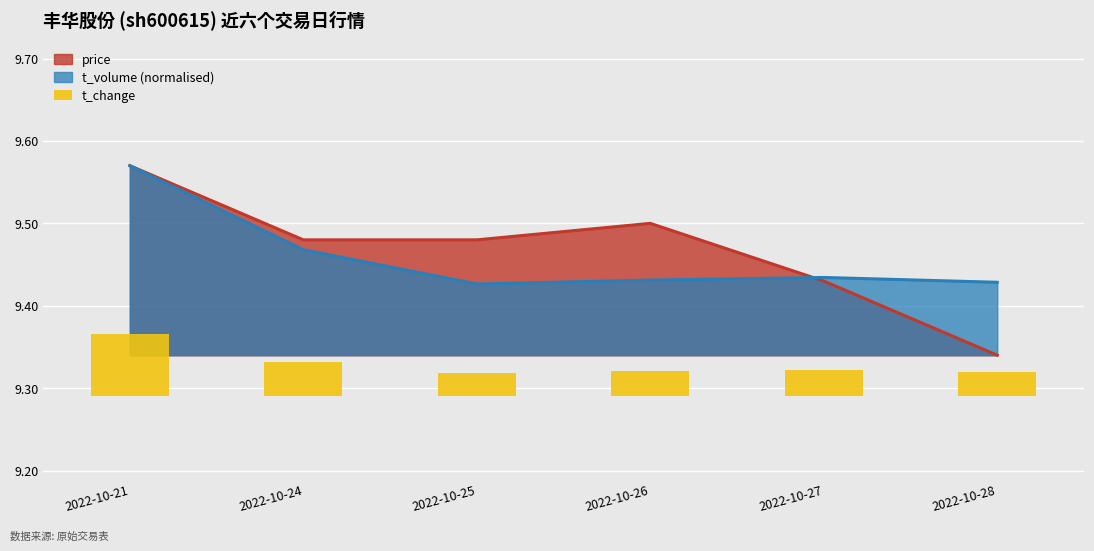

Where is price nearest to the value 9?

2022-10-28